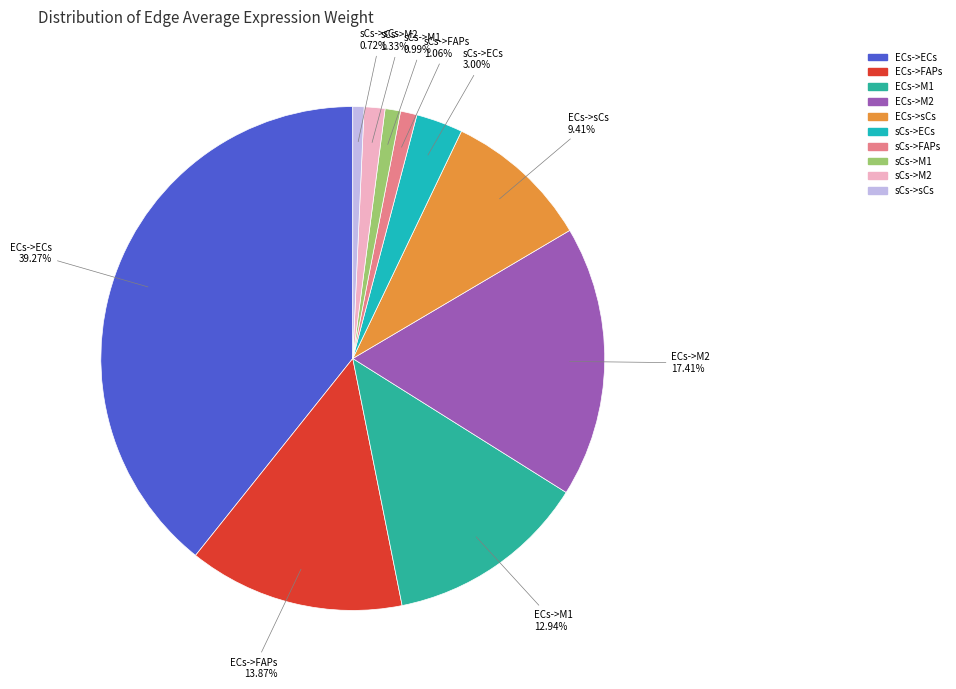

What is the largest slice in the pie chart?

ECs->ECs